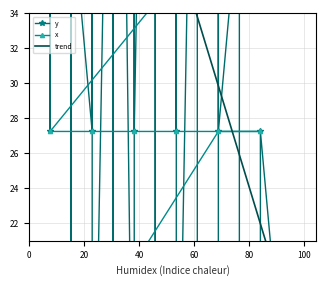

Count the number of categories in the chart.

40